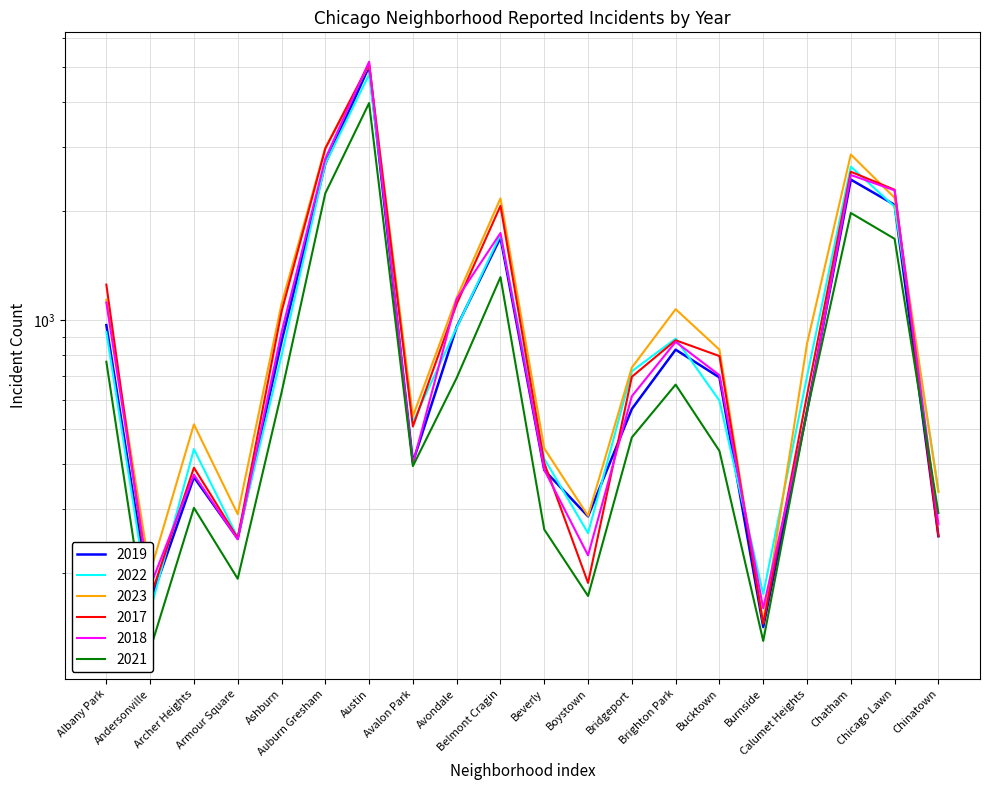

What is the average value of the 2019 series?

1081